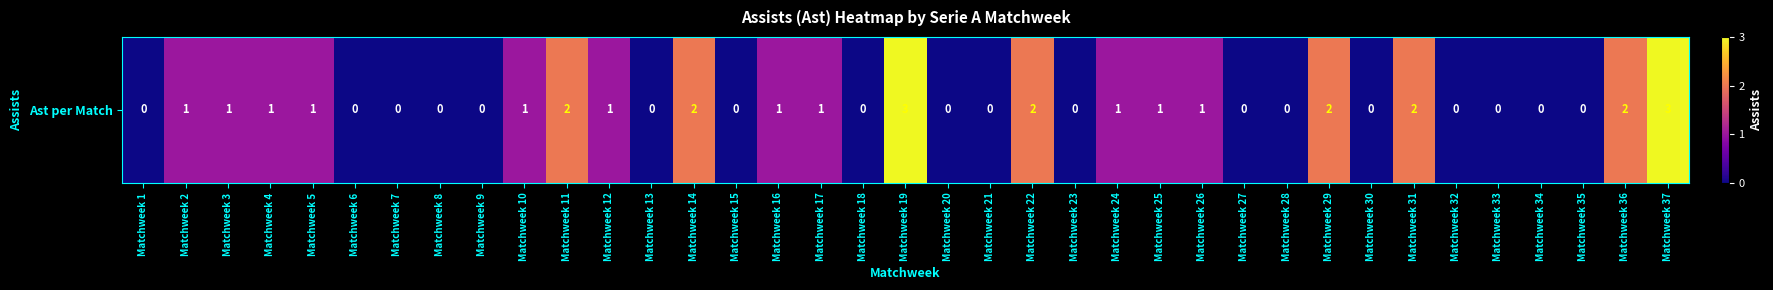

What is the sum of the values at Matchweek 37 and Matchweek 26?

4